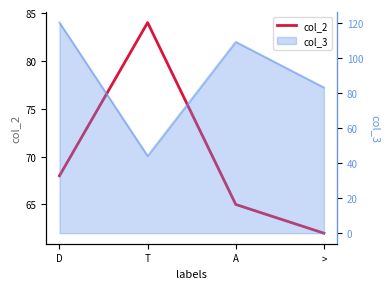

Count the number of categories in the chart.

4